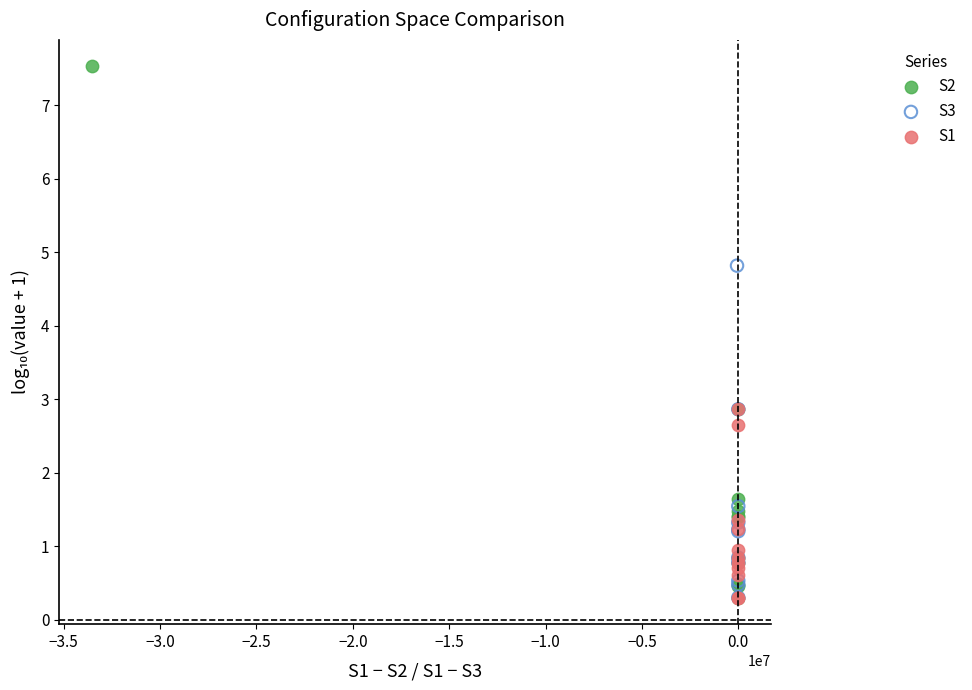

Which series has the widest spread of Y values?

S2